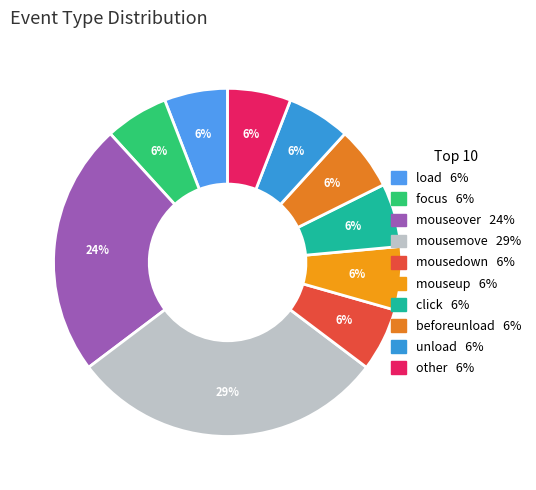

Does any single category account for the majority?

No